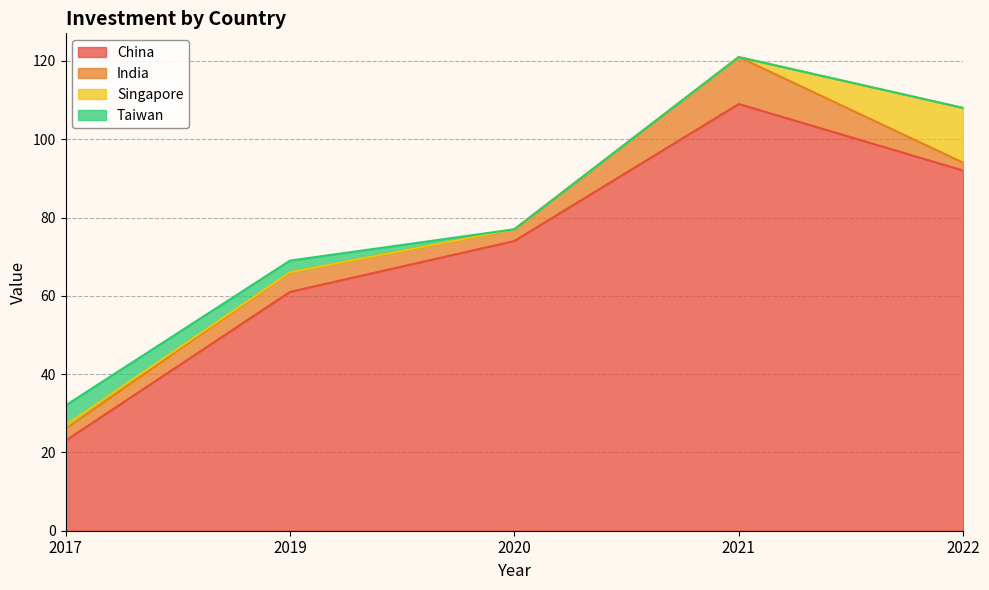

Count the number of categories in the chart.

5